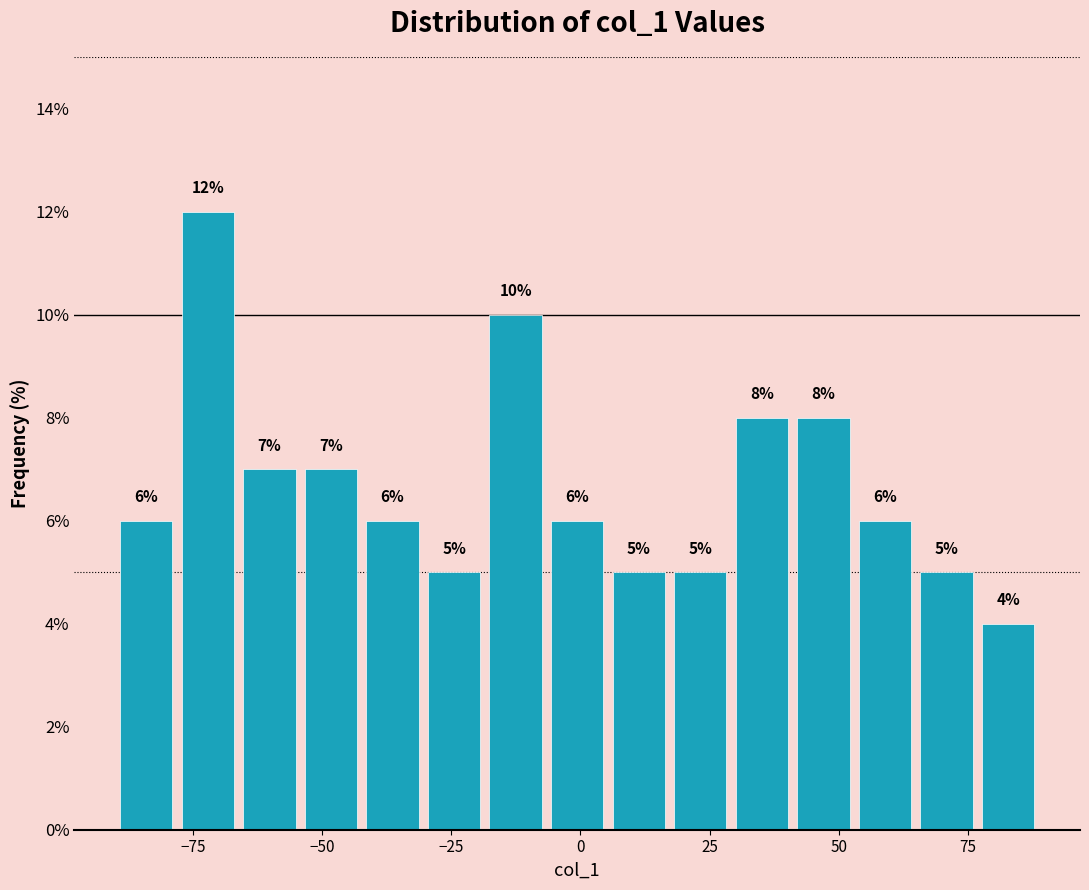

Read against the x-axis, roughly where is the centre of the tallest bar?

-70